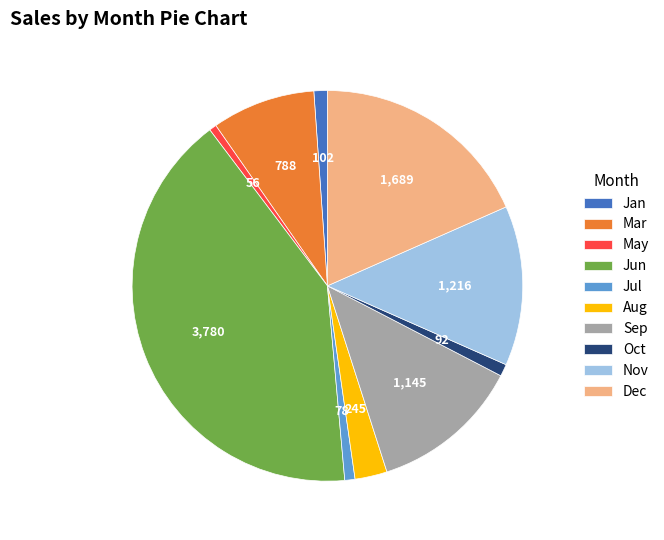

Does any single category account for the majority?

No